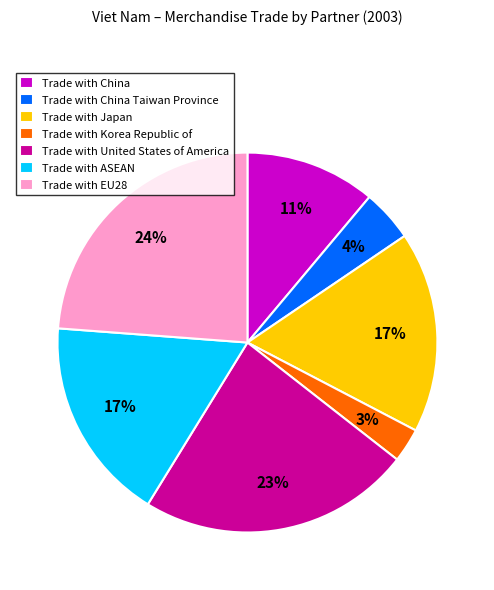

To the nearest percent, what is the average slice percentage?

14%